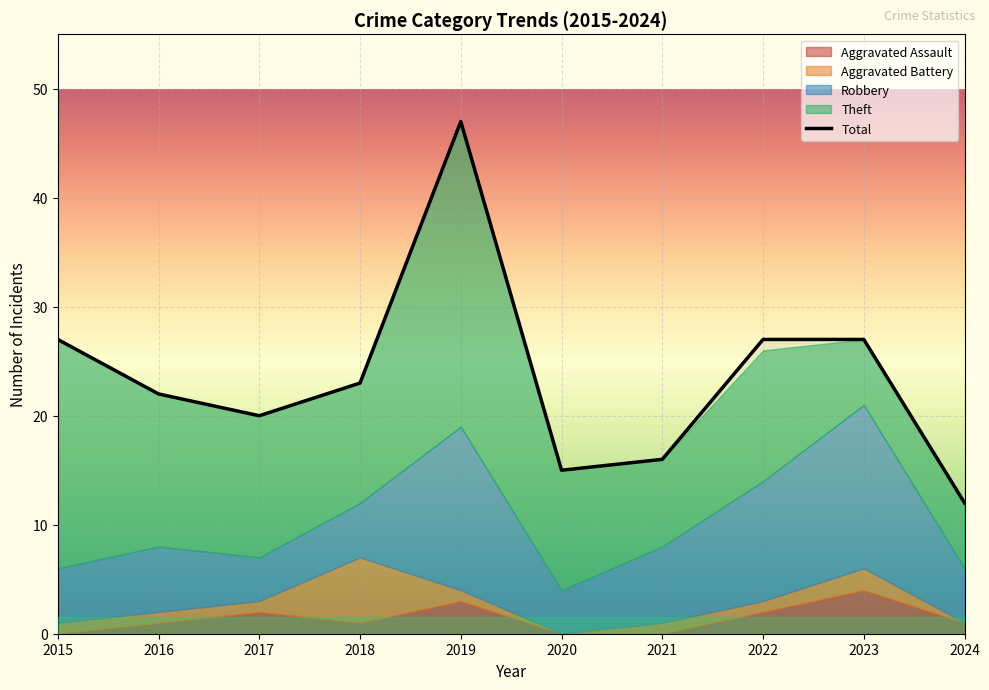

What is the value of the Aggravated Battery point at the 8th from the left?

1